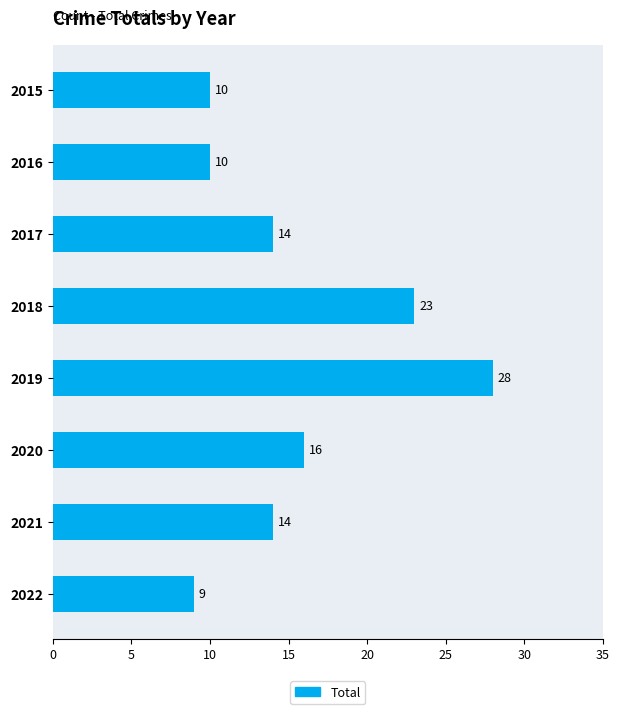

What is the average value?

16